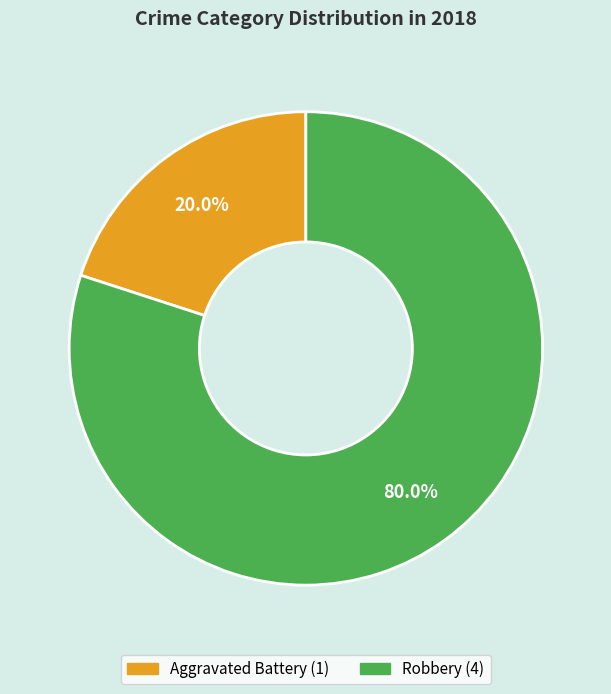

Do Robbery and Aggravated Battery together represent more than half of the pie?

Yes